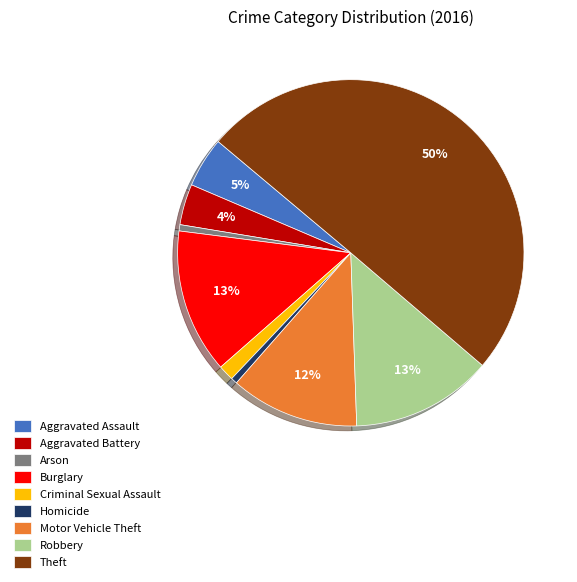

How many segments does this pie chart have?

9